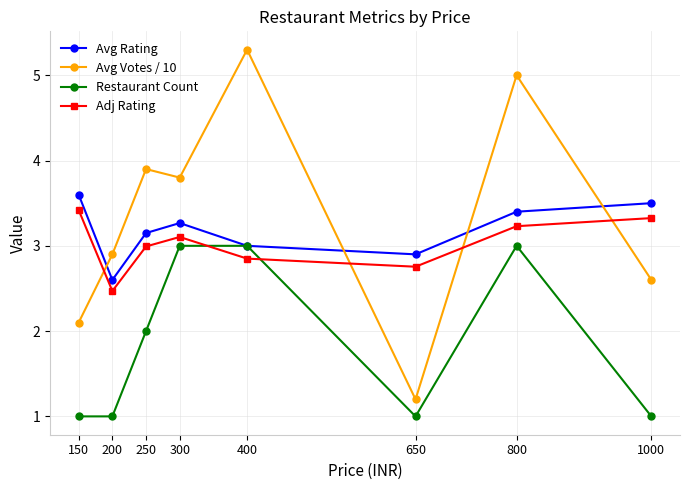

What is the value of the Restaurant Count point at the 4th from the left?

3.0